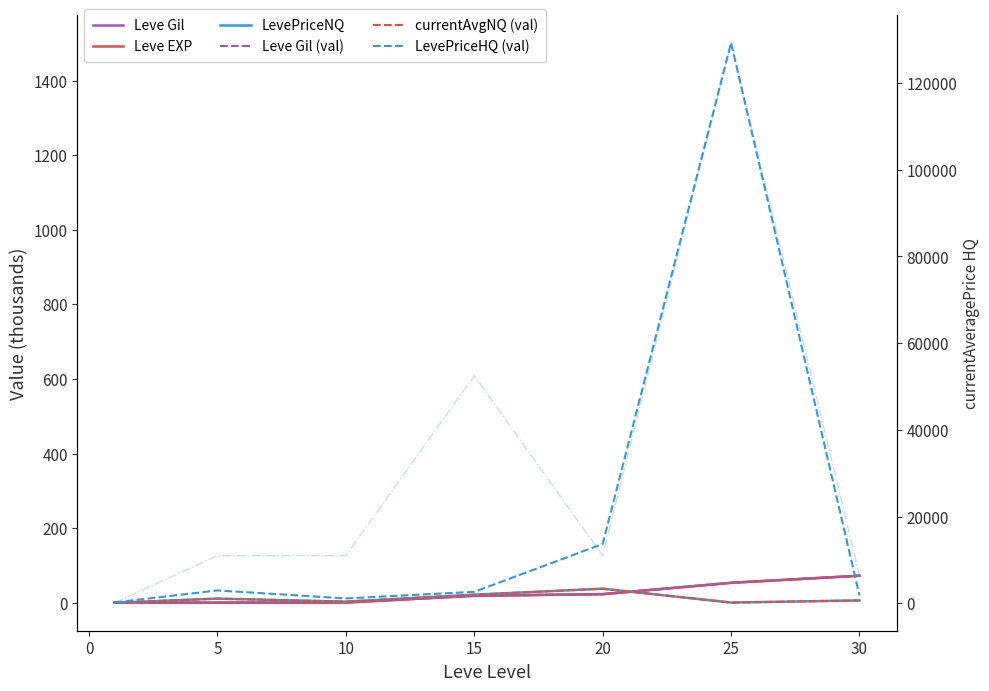

Between which two adjacent categories do Leve Gil and currentAveragePrice_NQ first intersect?

1 and 5